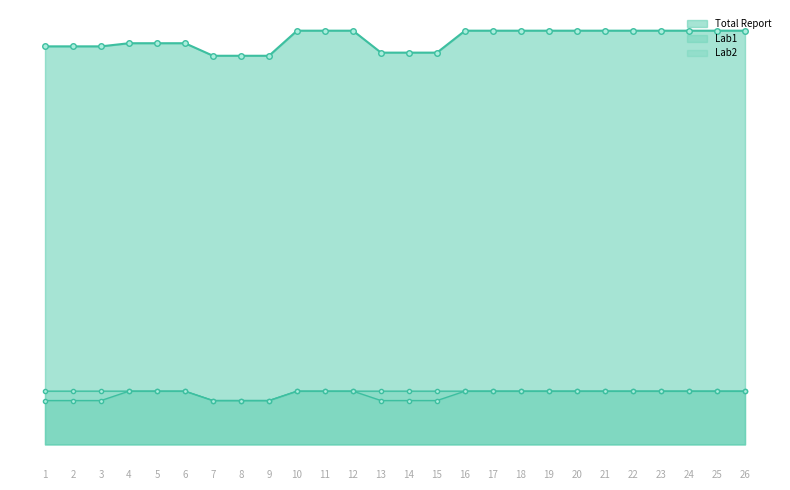

Rank the series by their maximum value, from lowest to highest.

Lab1, Lab2, Total Report